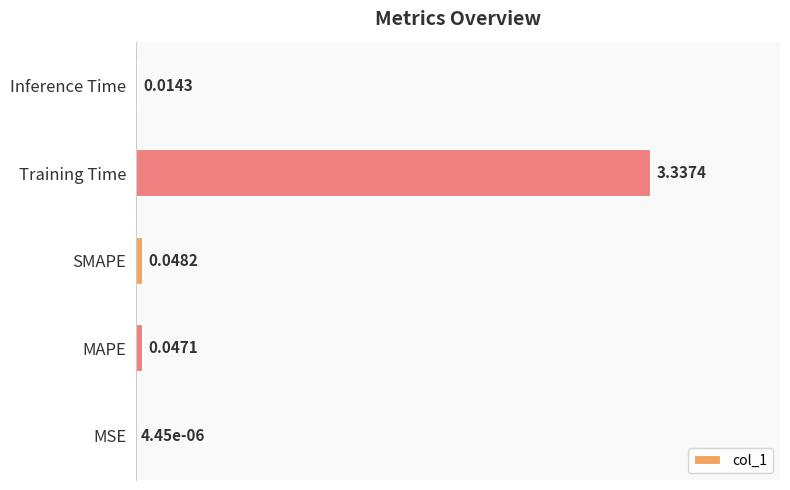

What is the sum of all values?

3.4